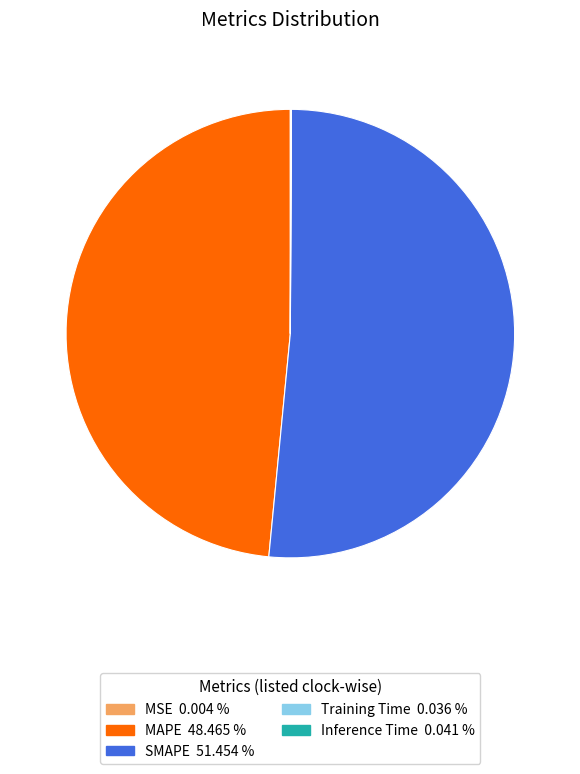

Is SMAPE the majority of the pie?

Yes